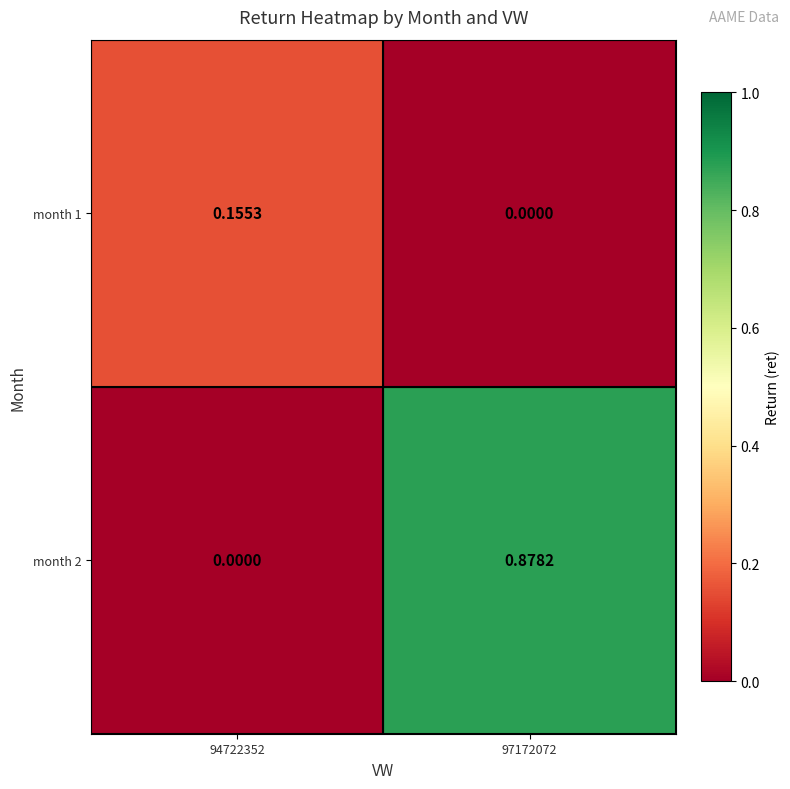

Is the value of month 2 at 97172072 greater than the value of month 1 at 97172072?

Yes